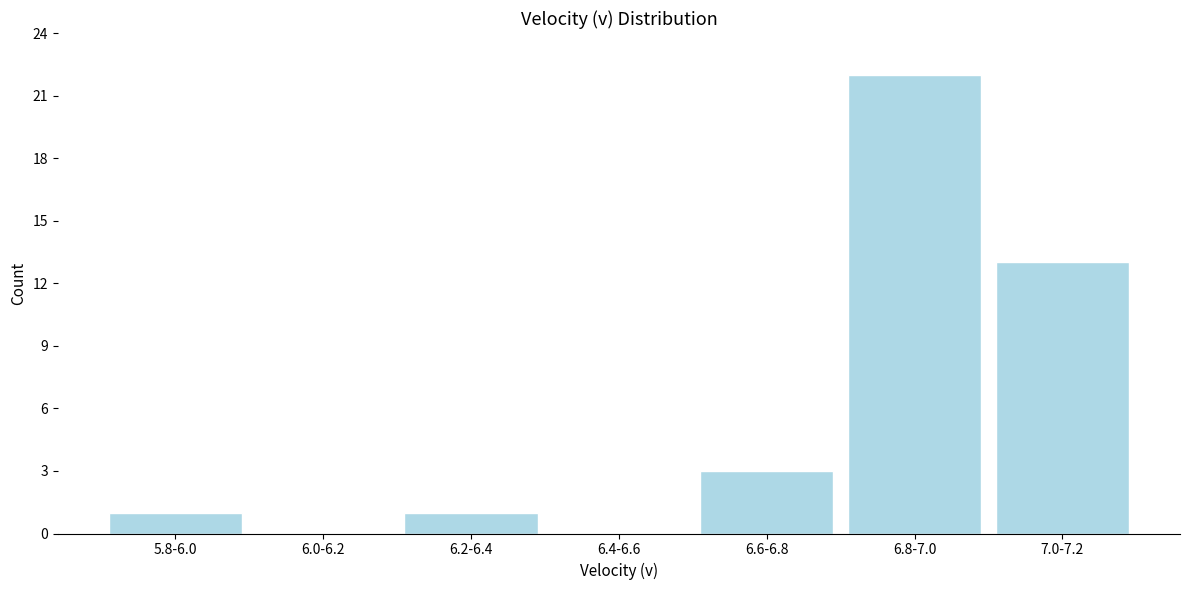

Reading left to right, list all the values displayed in this chart.

5.8-6.0=1	6.0-6.2=0	6.2-6.4=1	6.4-6.6=0	6.6-6.8=3	6.8-7.0=22	7.0-7.2=13